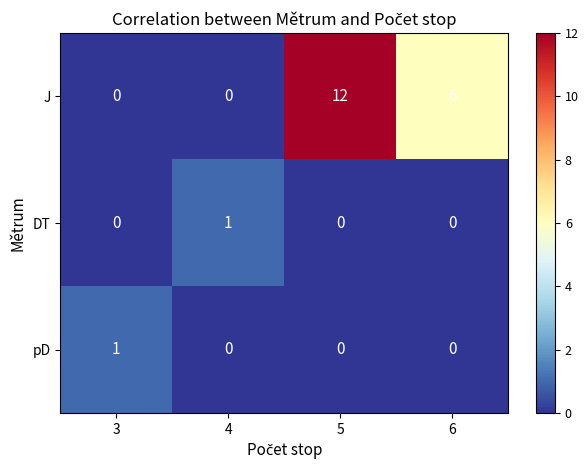

How many categories are shown in the chart?

4